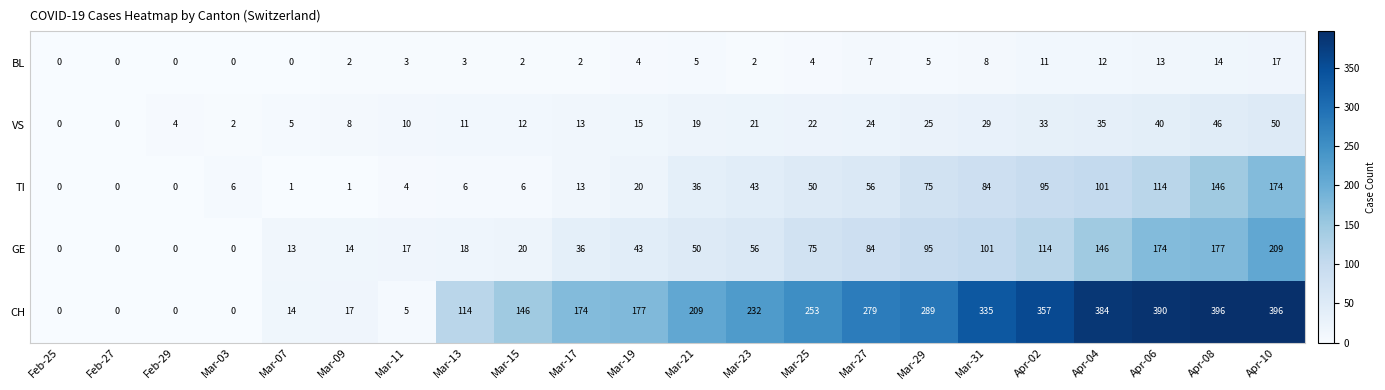

Which series has the largest range (max minus min)?

CH